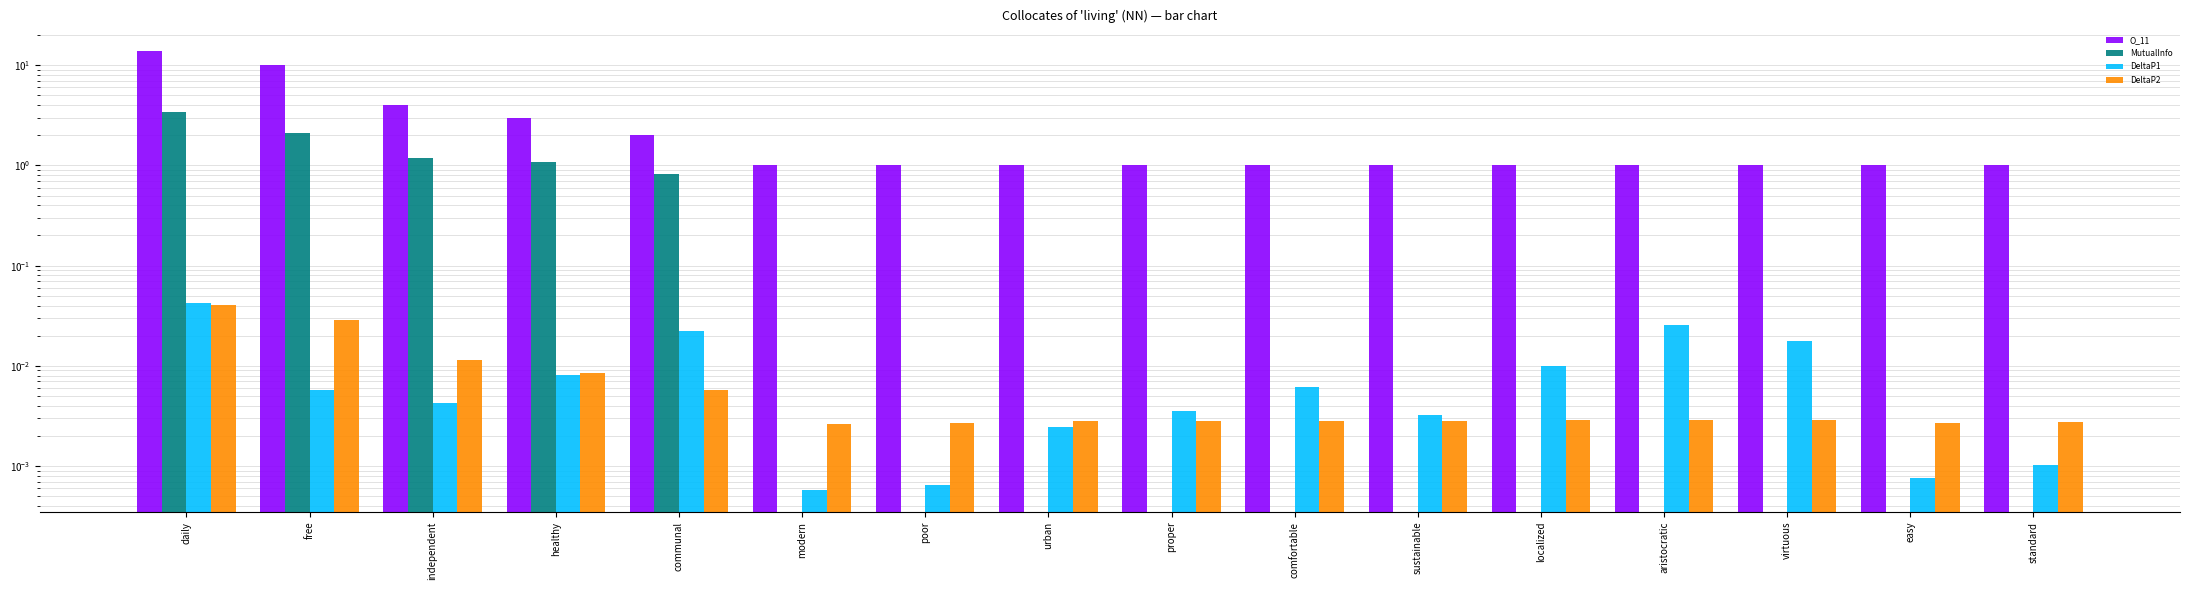

Which series changed the most between modern and poor?

DeltaP1